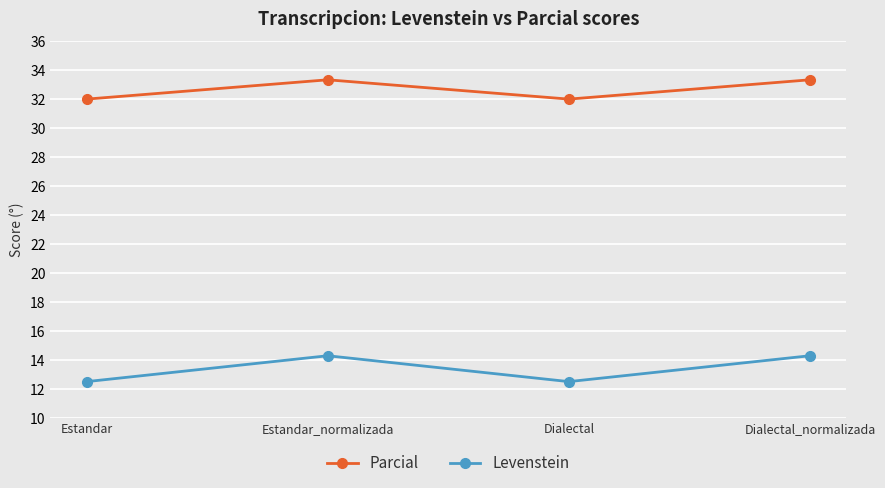

Reading left to right, transcribe all the data shown in this chart.

Parcial: Estandar=32.0	Estandar_normalizada=33.3	Dialectal=32.0	Dialectal_normalizada=33.3
Levenstein: Estandar=12.5	Estandar_normalizada=14.3	Dialectal=12.5	Dialectal_normalizada=14.3